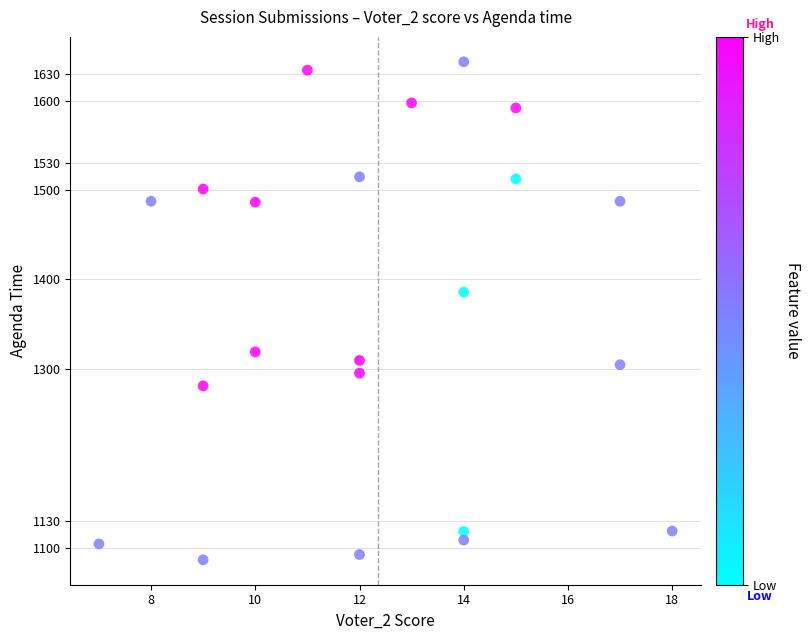

What is the range of Y values (max minus min)?

557.1